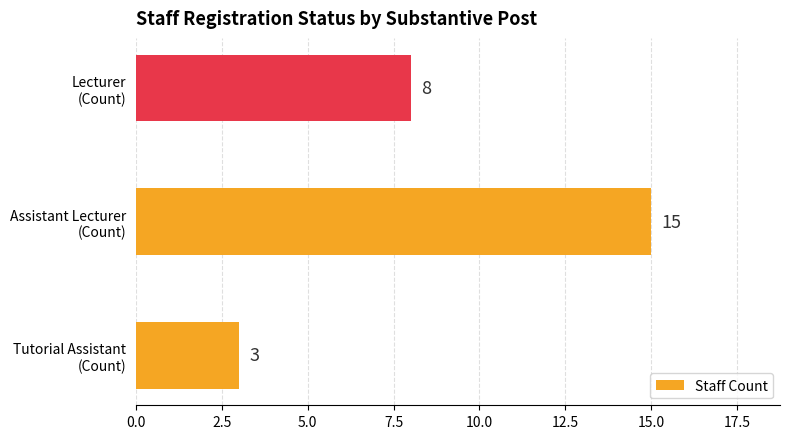

List the labels in order of value, largest first.

Assistant Lecturer
(Count), Lecturer
(Count), Tutorial Assistant
(Count)